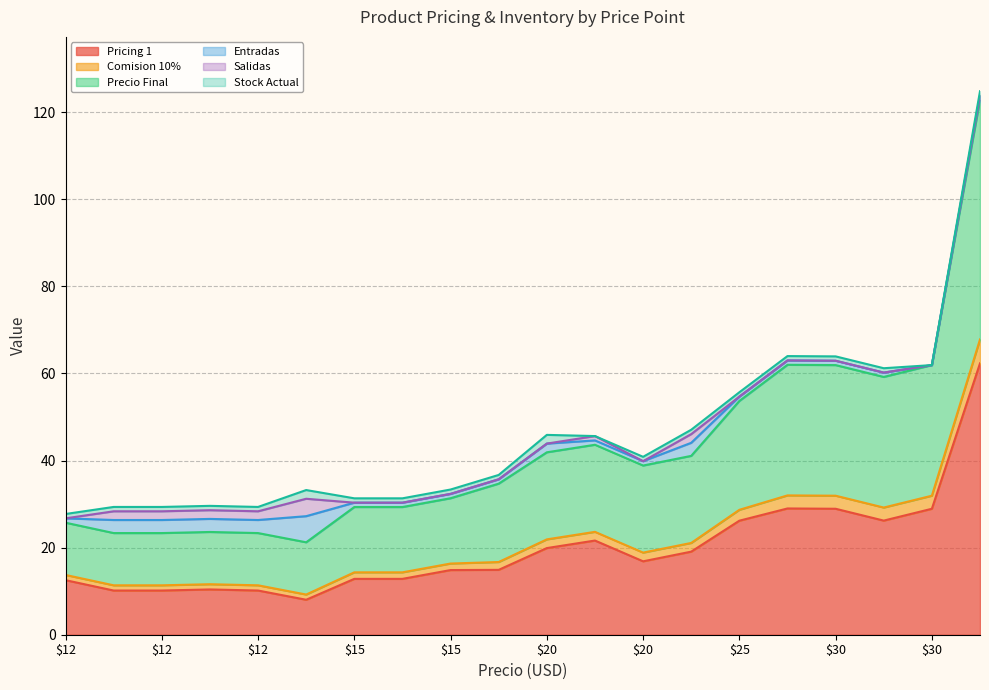

True or false: Entradas has more than 0 points higher than both neighbors.

True